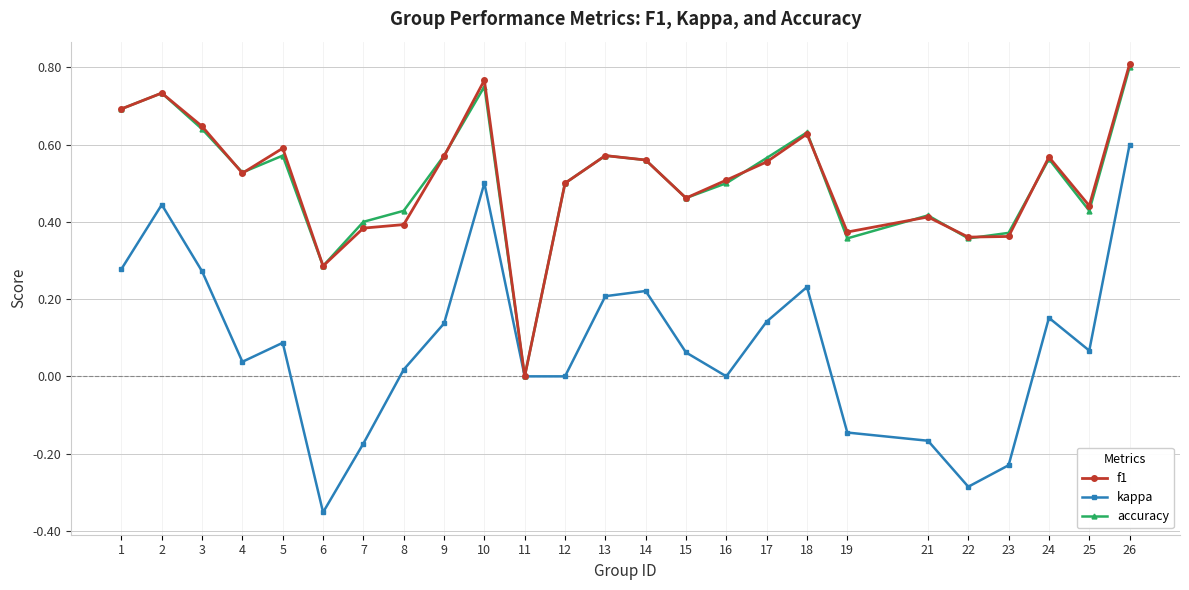

At which category is the sum across all series the highest?

26